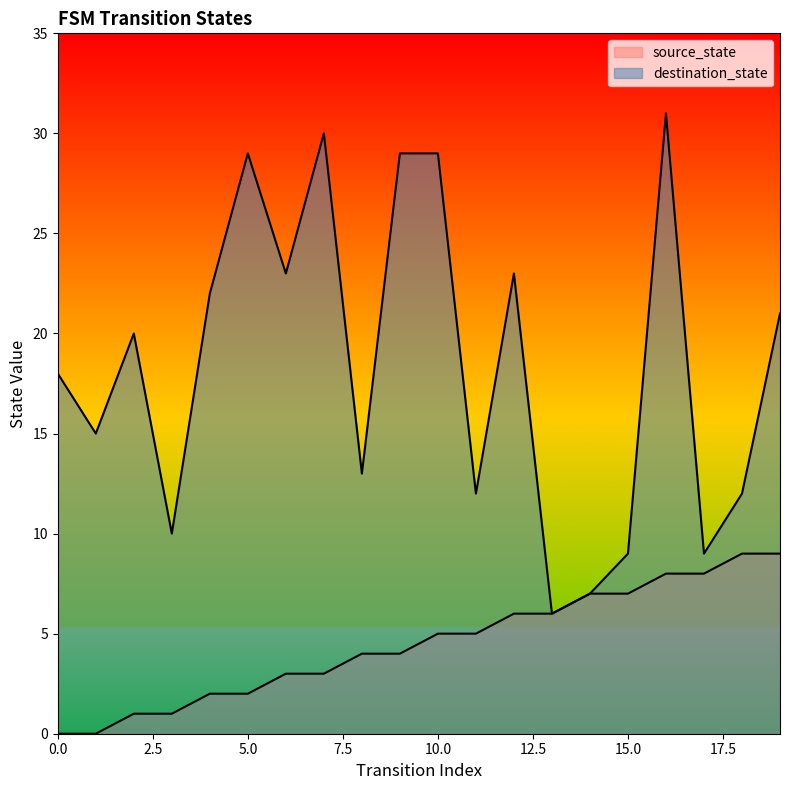

At which category is the sum across all series the highest?

16